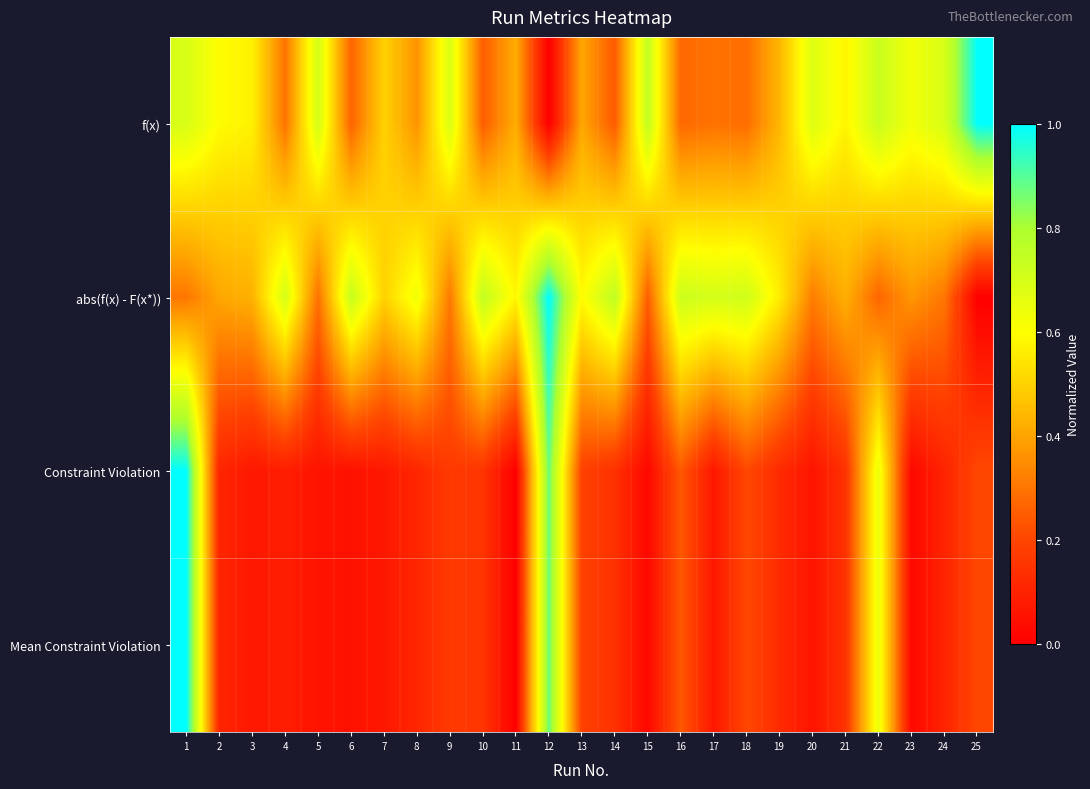

Which series changed the most between 6 and 23?

abs(f(x) - F(x*))